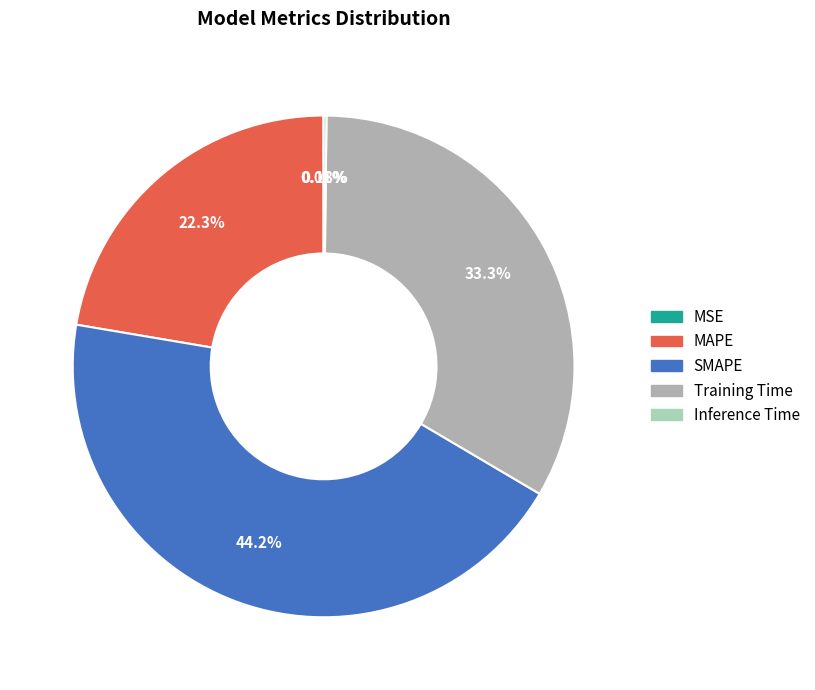

The MSE slice represents 0% of the pie. True or false?

True